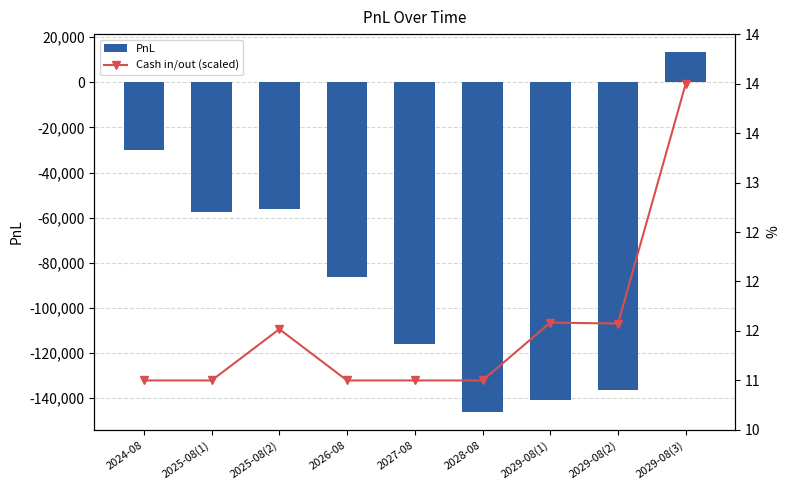

Between 2024-08 and 2027-08, which is larger?

2024-08